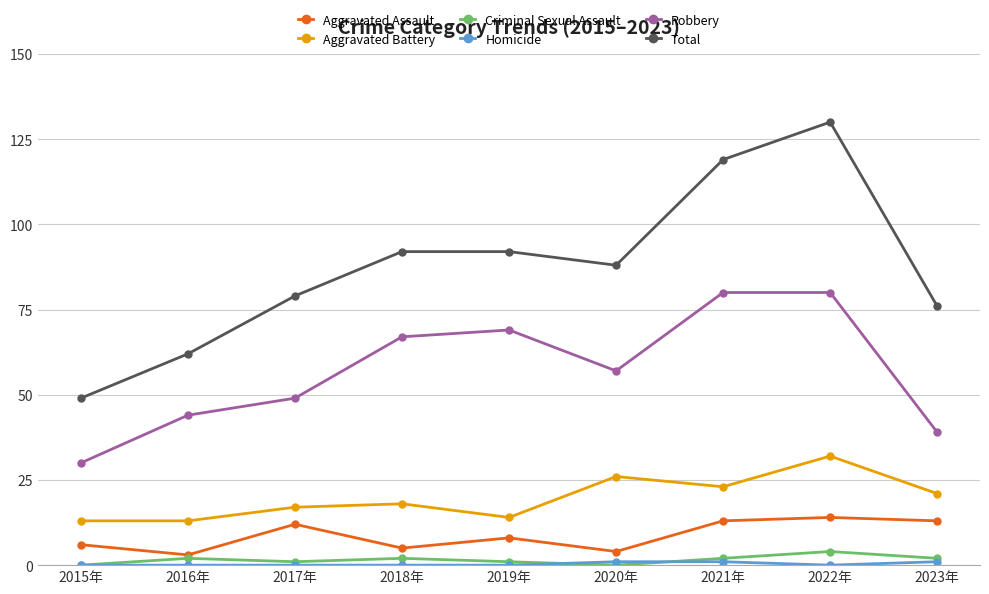

How many lines are shown in the chart?

6